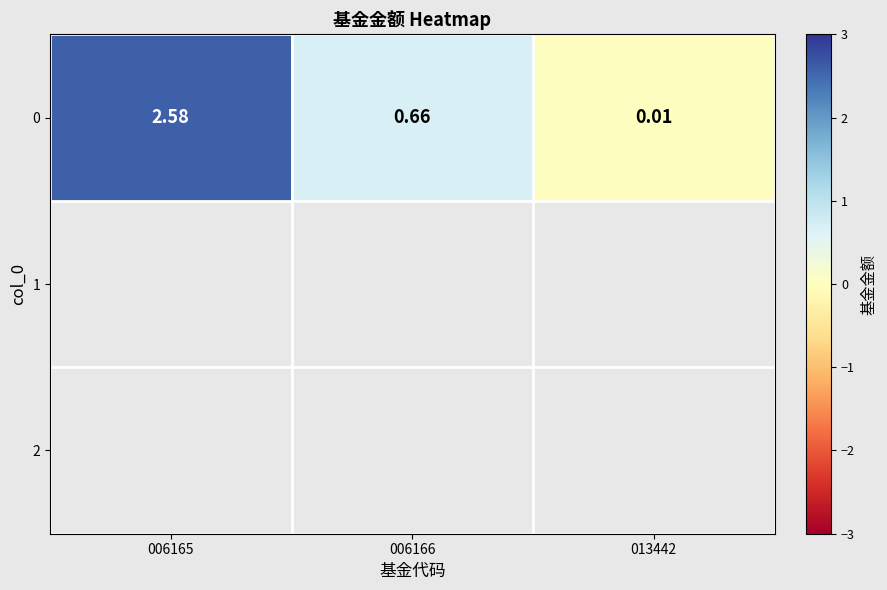

What is the difference between the maximum and minimum values?

2.6